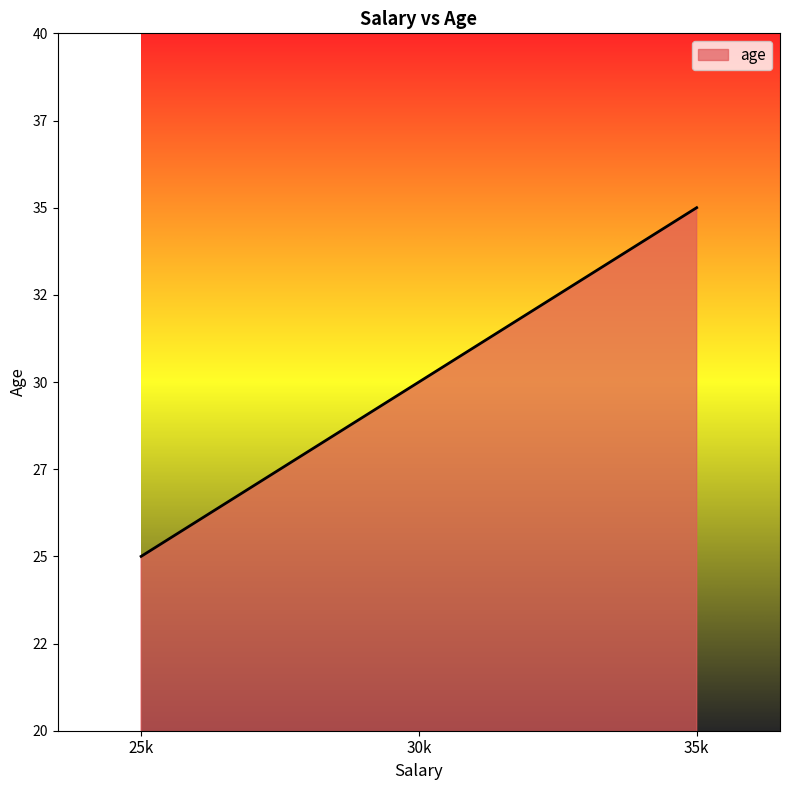

Does the chart display data point markers on the line(s)?

No